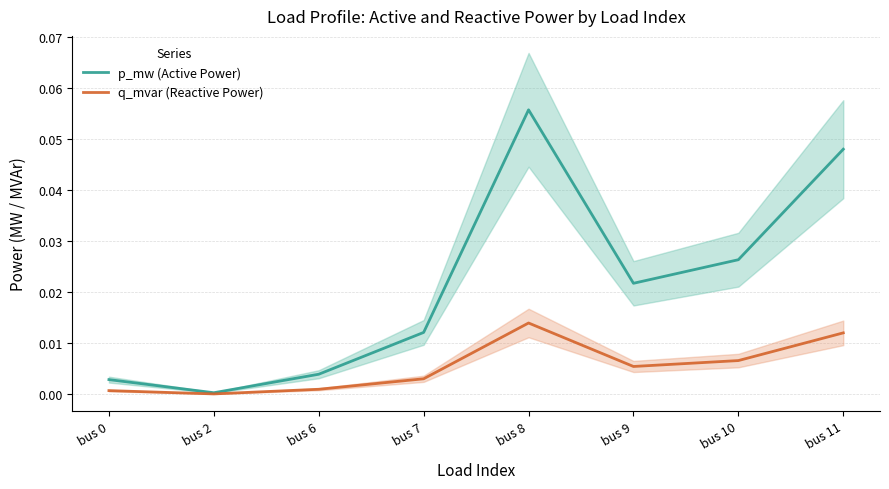

True or false: q_mvar (Reactive Power) has a value of 0.0 at bus 6.

True